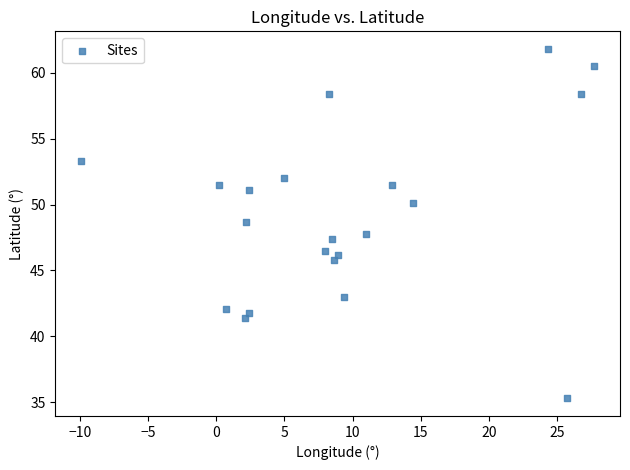

What is the range of Y values (max minus min)?

26.5